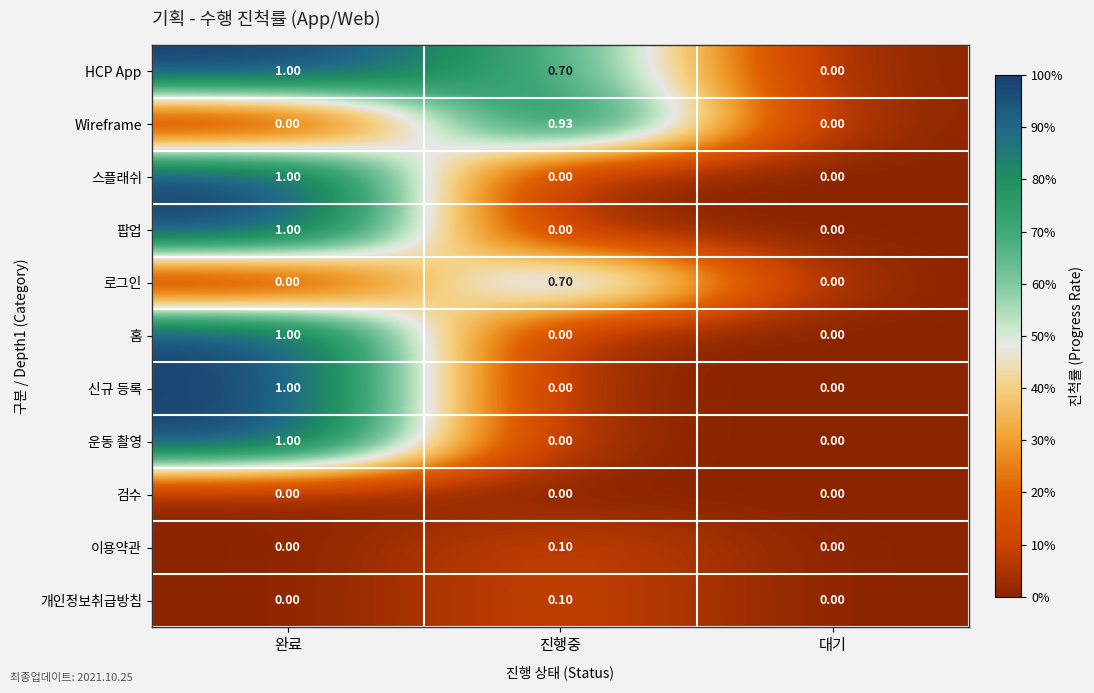

What is the greatest value displayed?

1.0